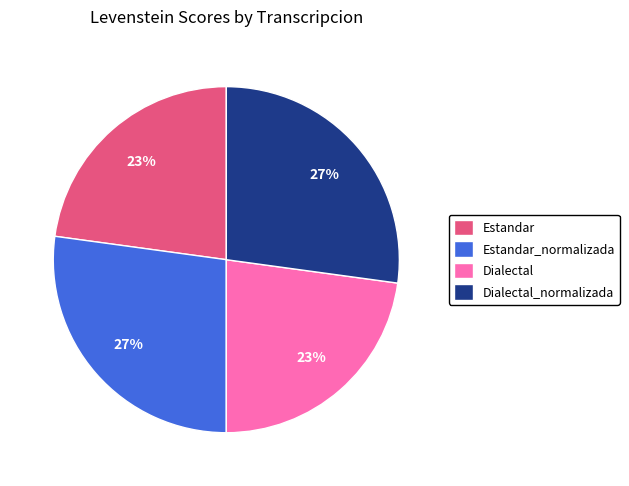

How many segments does this pie chart have?

4